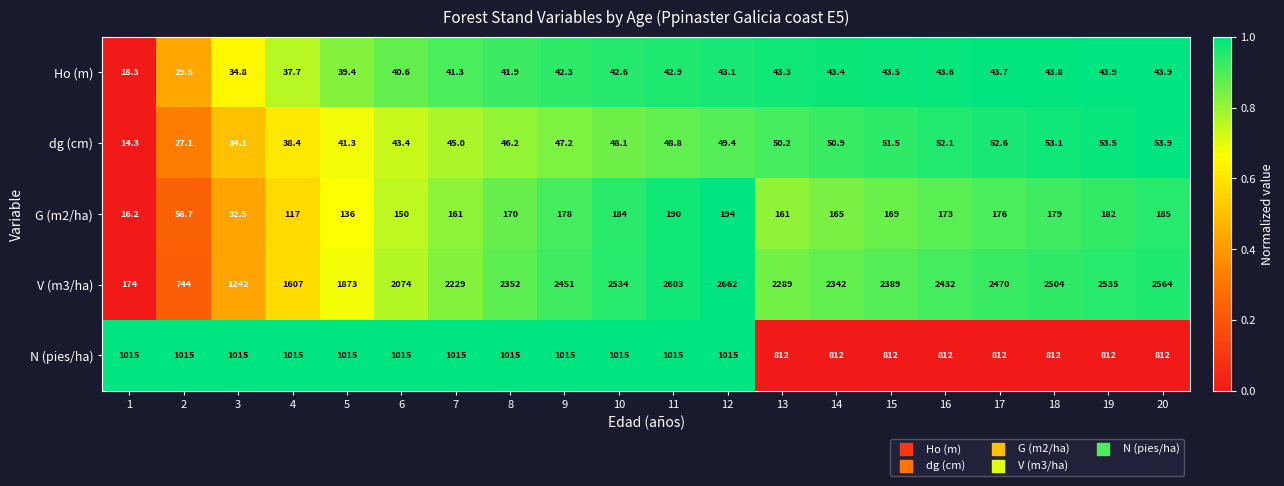

What is the average value of the G (m2/ha) series?

151.9